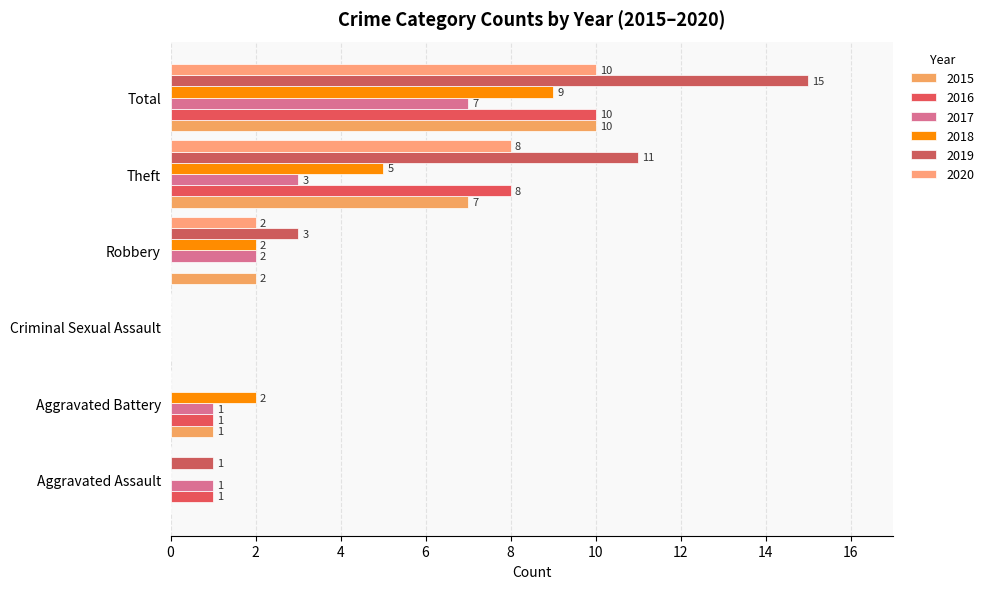

List the series in order of their peak value, highest first.

2019, 2015, 2016, 2020, 2018, 2017